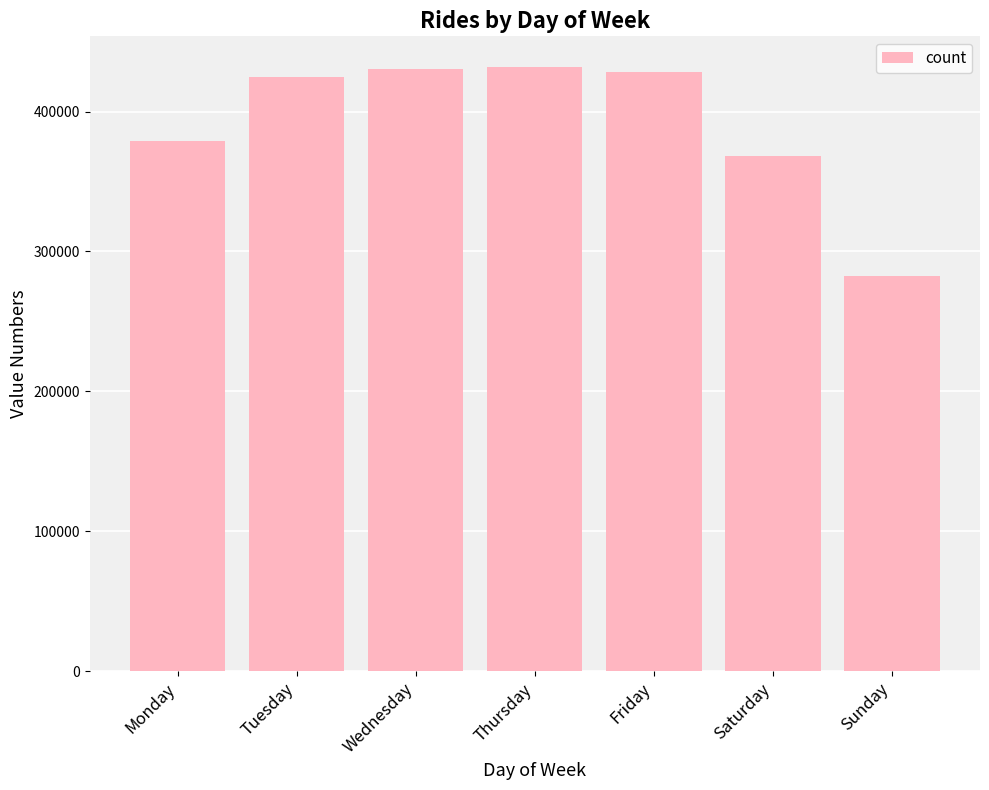

What is the difference between the maximum and second lowest values?

63899